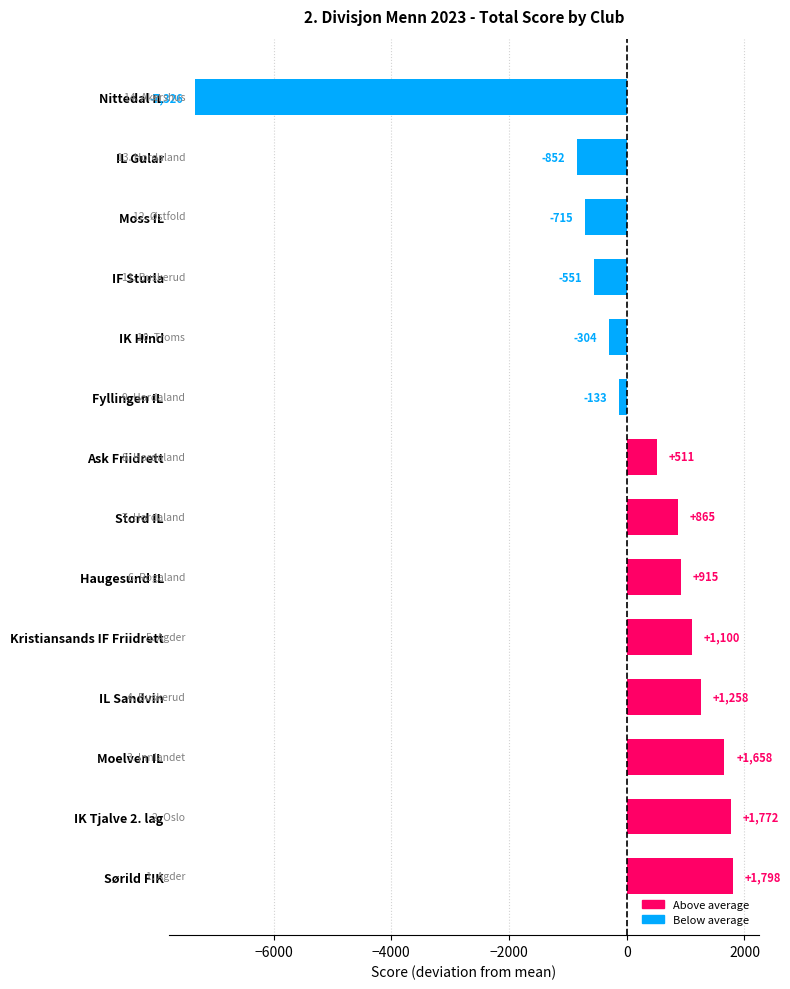

Which category has the highest value across all series?

Sørild FIK